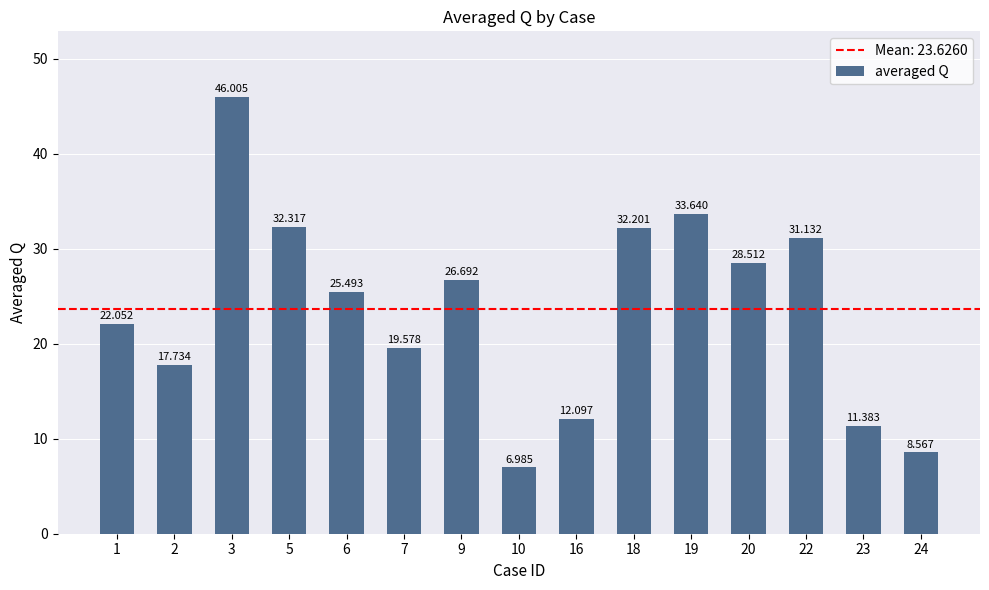

Rank the categories by value from lowest to highest.

10, 24, 23, 16, 2, 7, 1, 6, 9, 20, 22, 18, 5, 19, 3